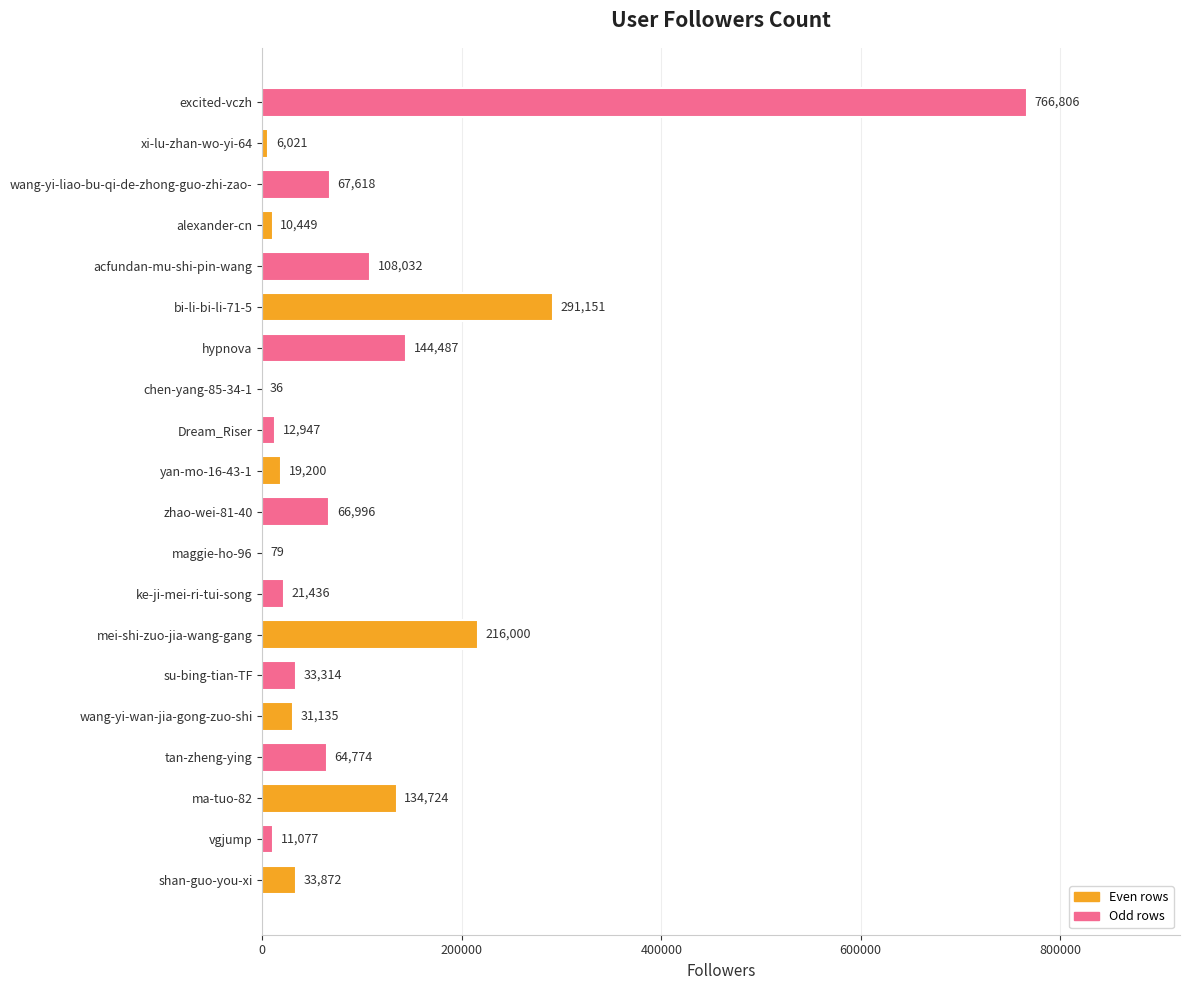

What is the sum of all values?

2040154